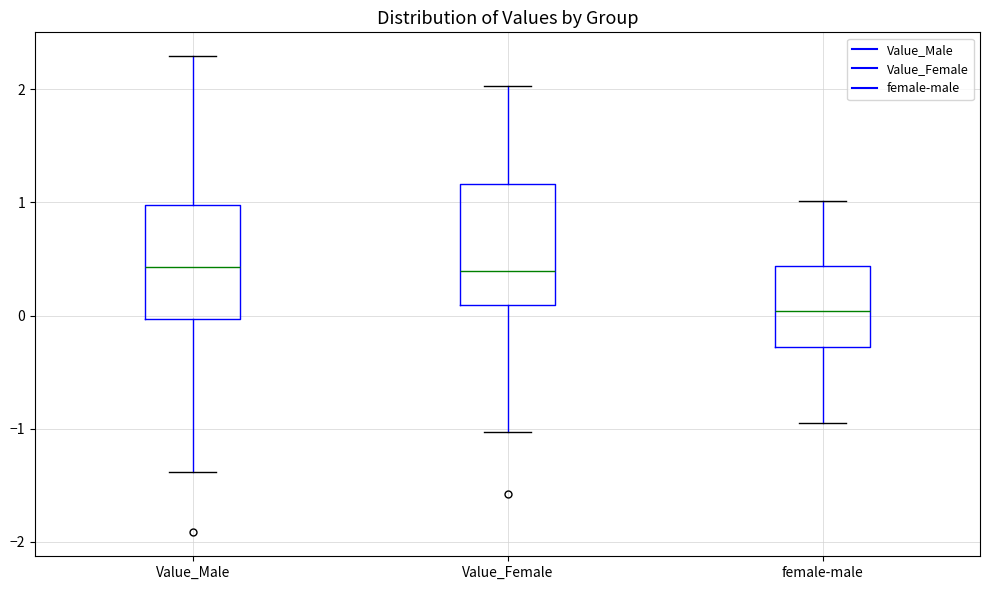

Where does the upper whisker of the box for female-male end on the y-axis? The values are not printed on the chart, so give them approximately, as read against the axis.

1.0